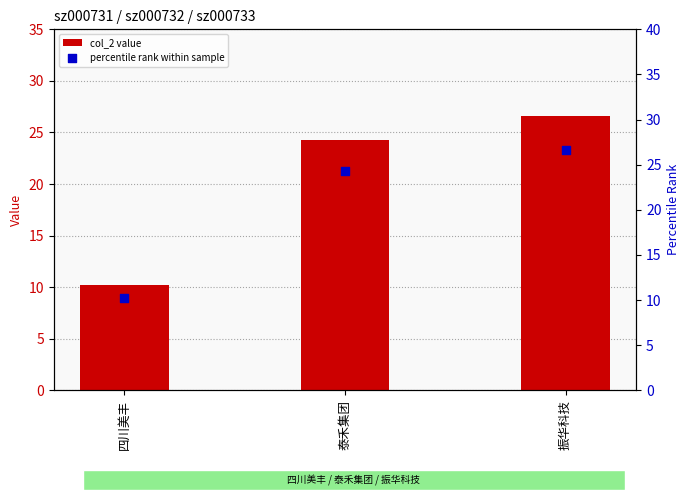

What are all the series names shown in the legend?

col_2 value, percentile rank within sample